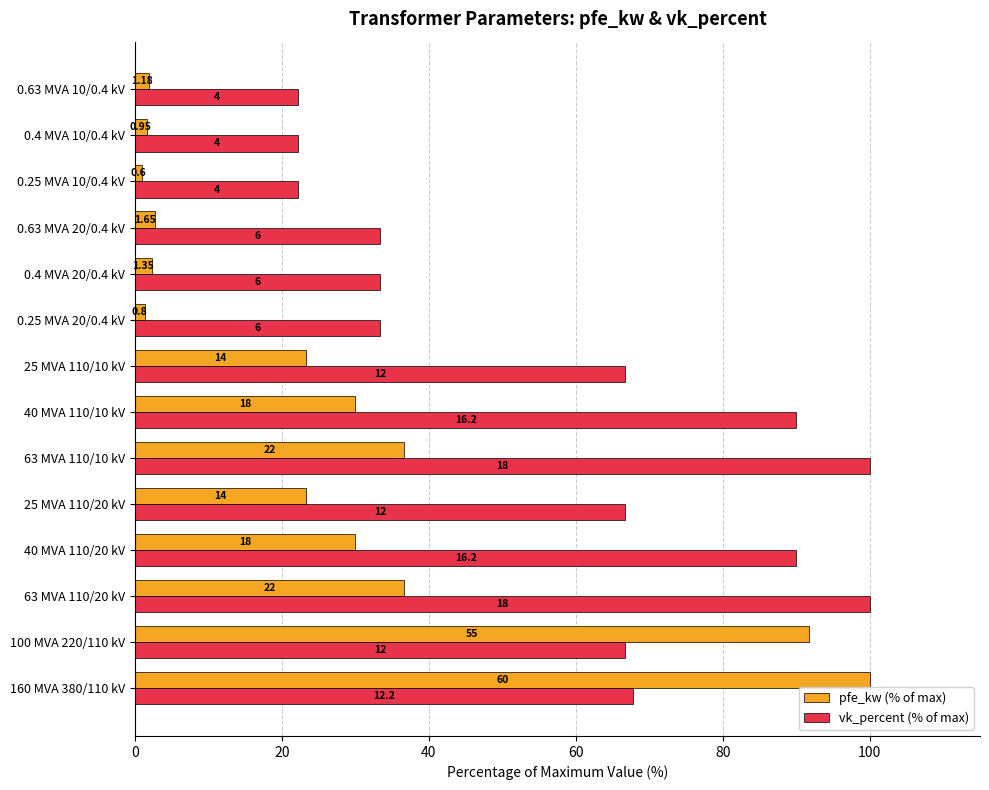

What are all the series names shown in the legend?

pfe_kw (% of max), vk_percent (% of max)